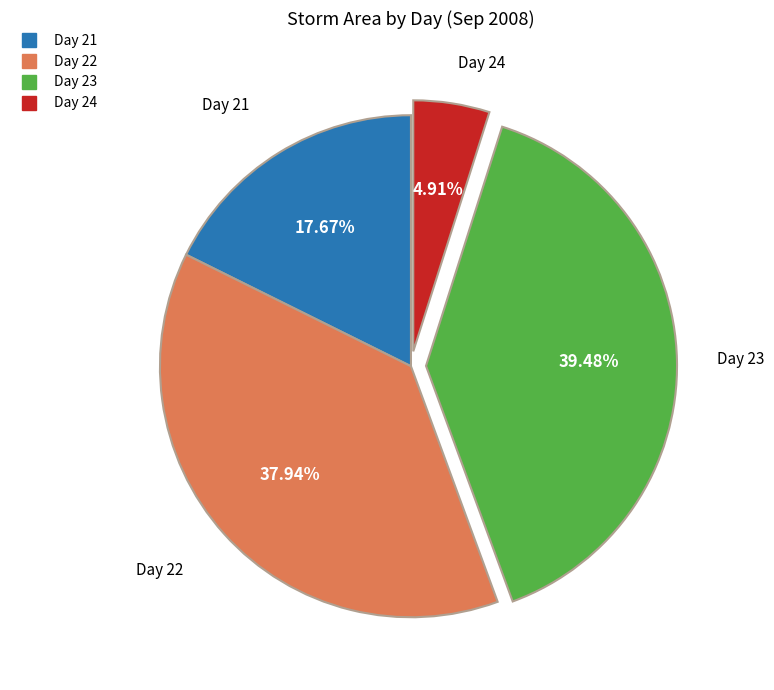

Is there a majority slice in this chart?

No